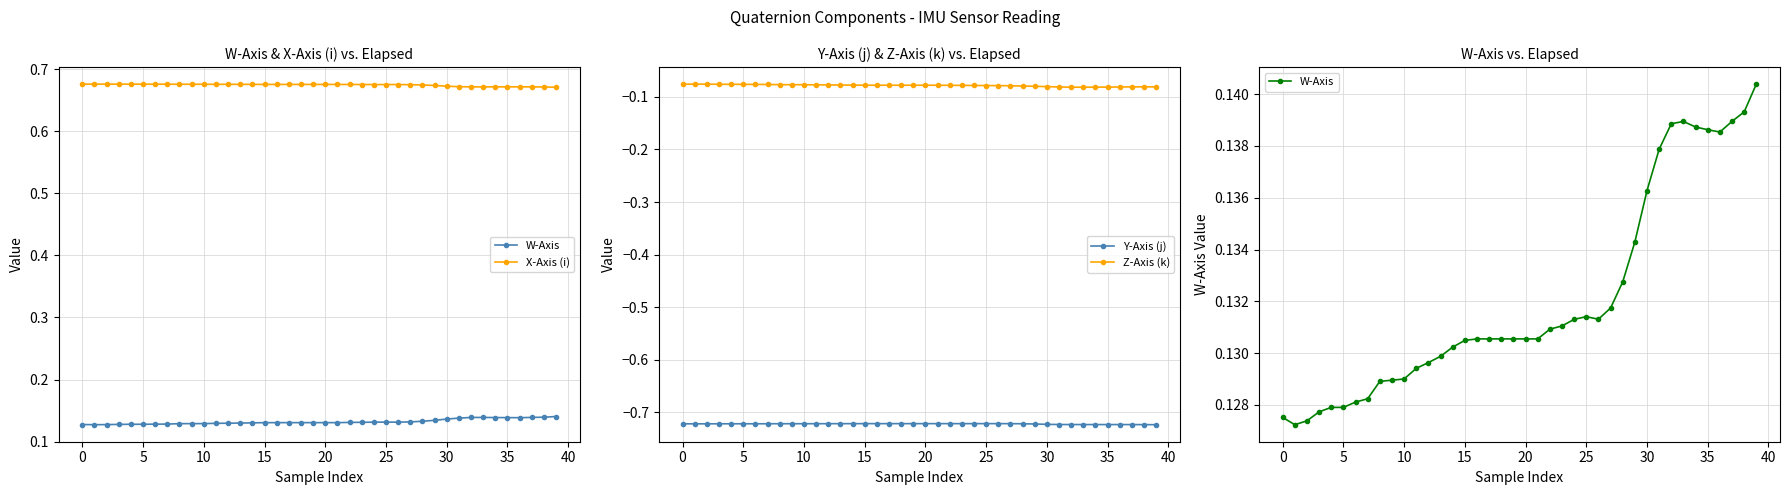

In Z-Axis (k), how many points are lower than both neighbors (excluding endpoints)?

1